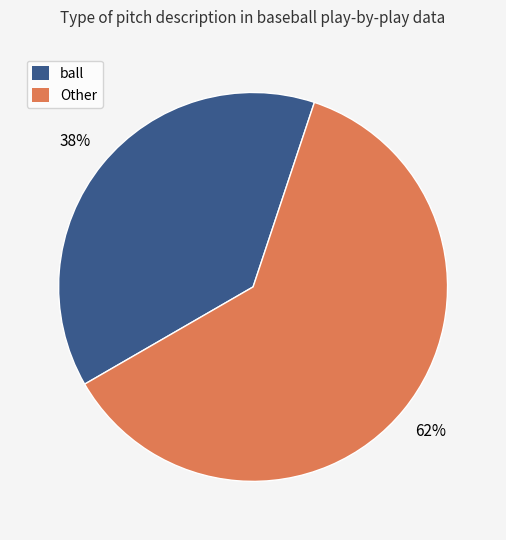

Is there a majority slice in this chart?

Yes